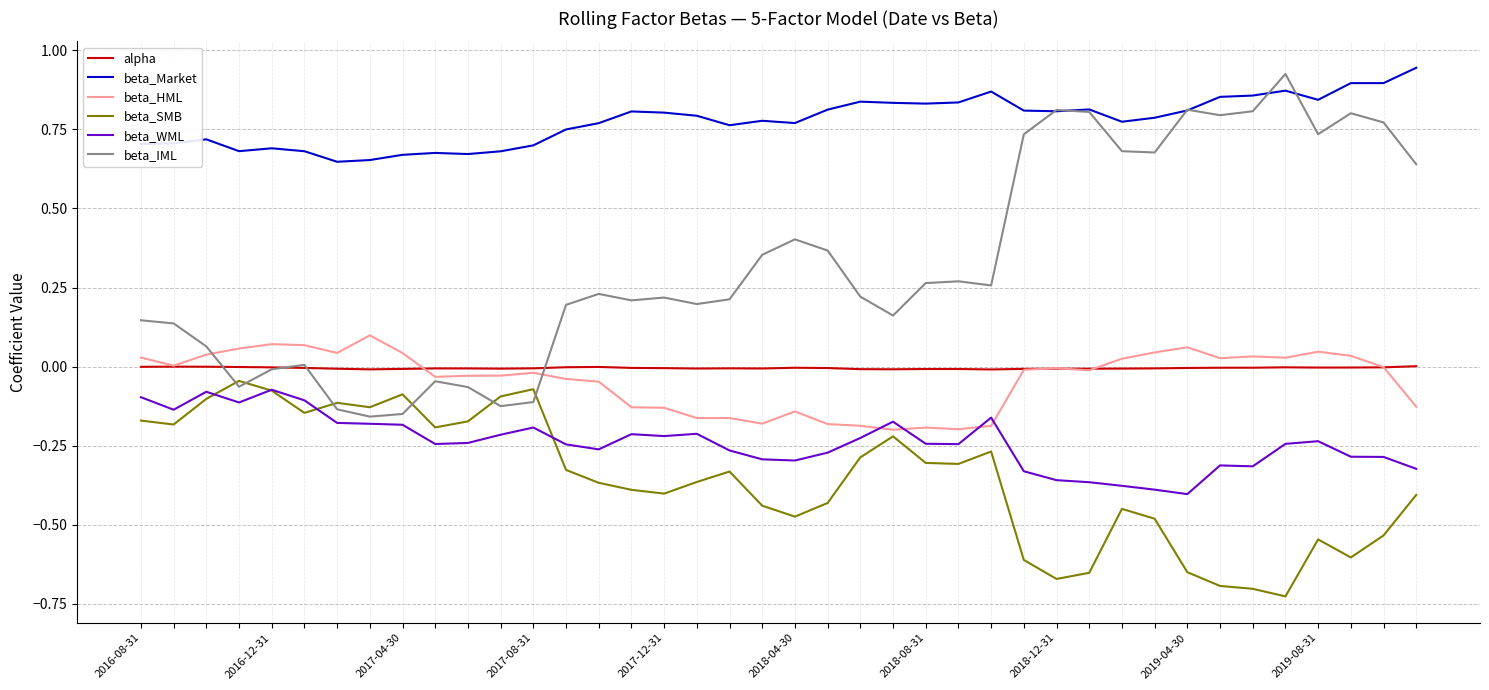

True or false: alpha and beta_Market intersect in this chart.

False